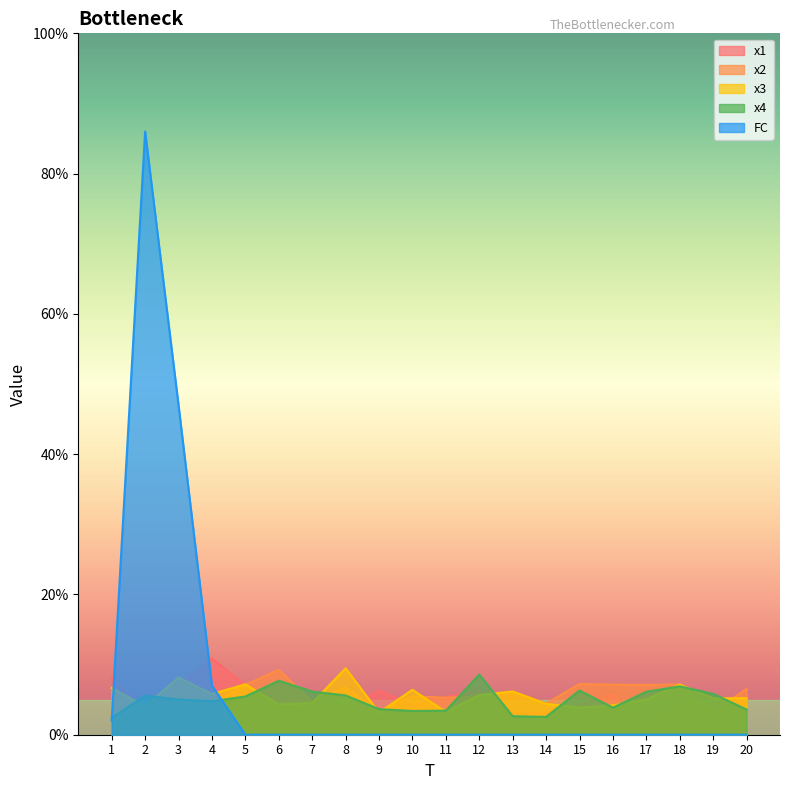

How many times do FC and x1 cross each other?

2